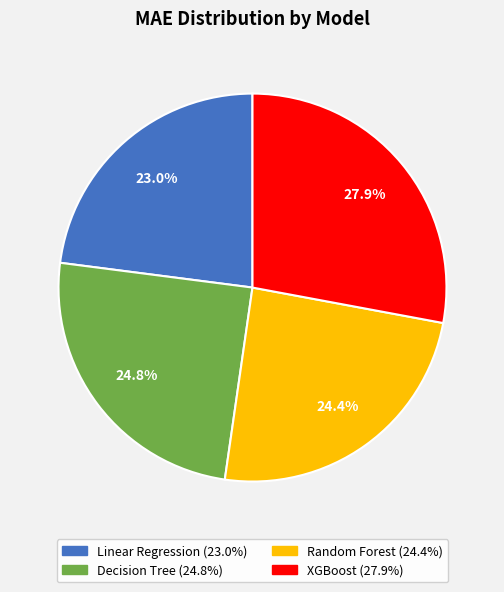

Is it true that Linear Regression is 13% of the pie?

False